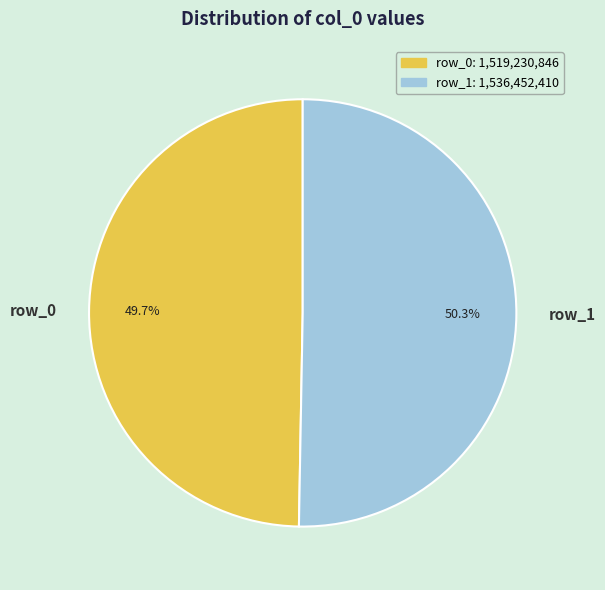

What percentage is NOT represented by row_0?

50.3%